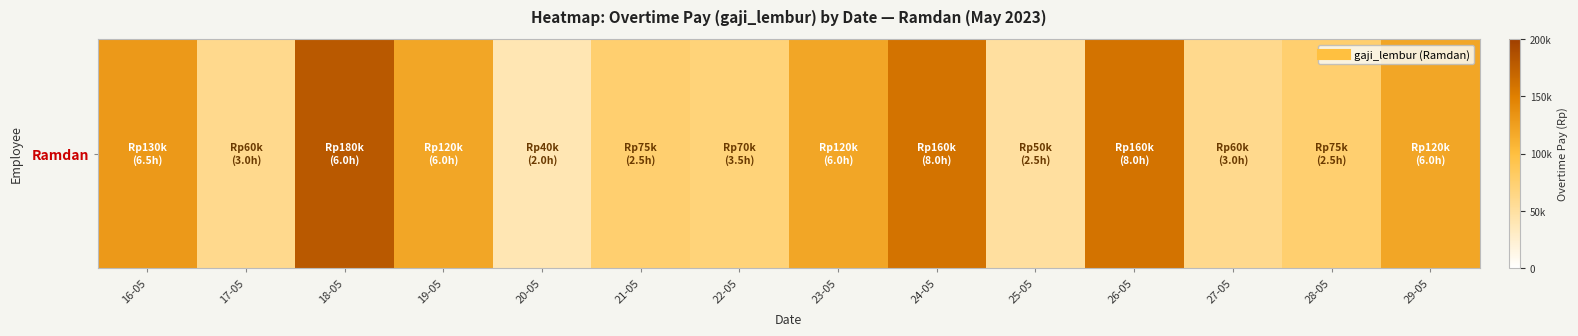

Reading right to left, extract all data points from this chart.

120000	75000	60000	160000	50000	160000	120000	70000	75000	40000	120000	180000	60000	130000